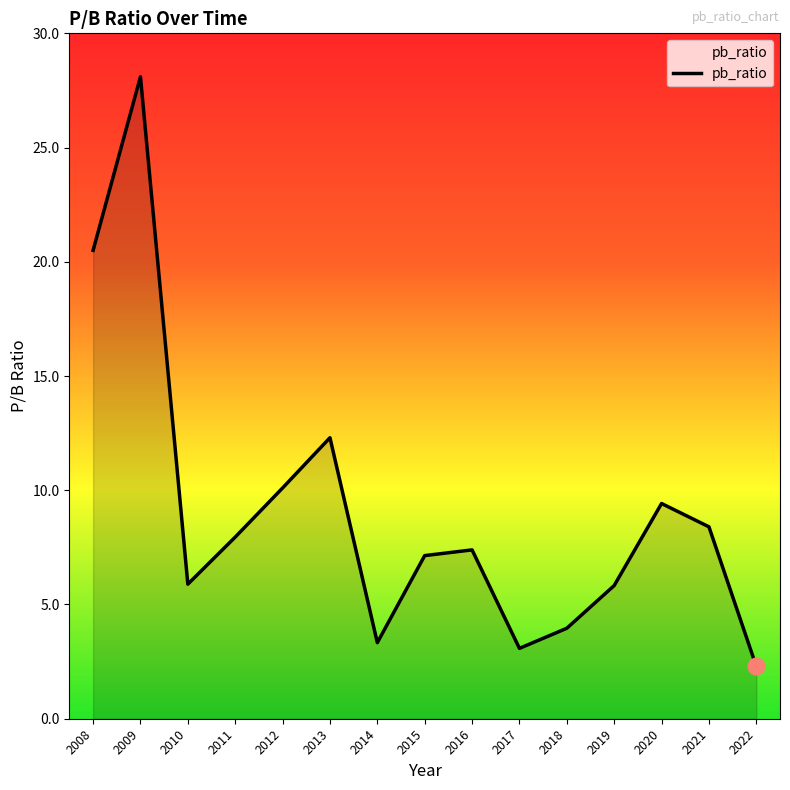

How many lines are shown in the chart?

1